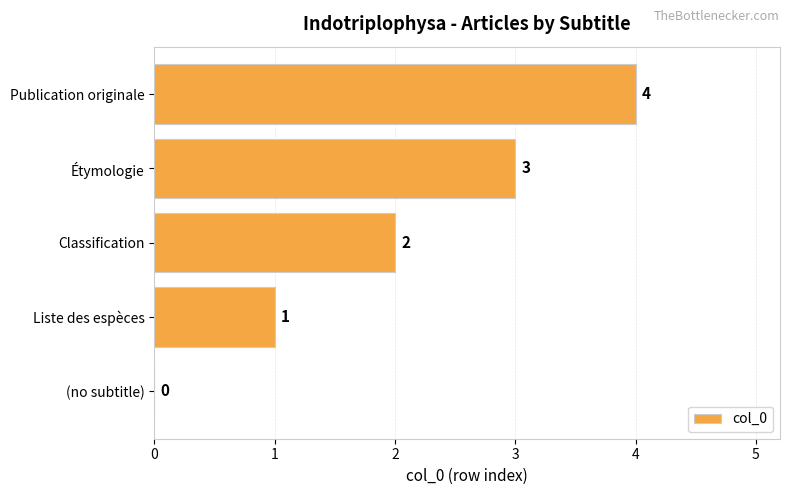

How many data points does each series have?

5